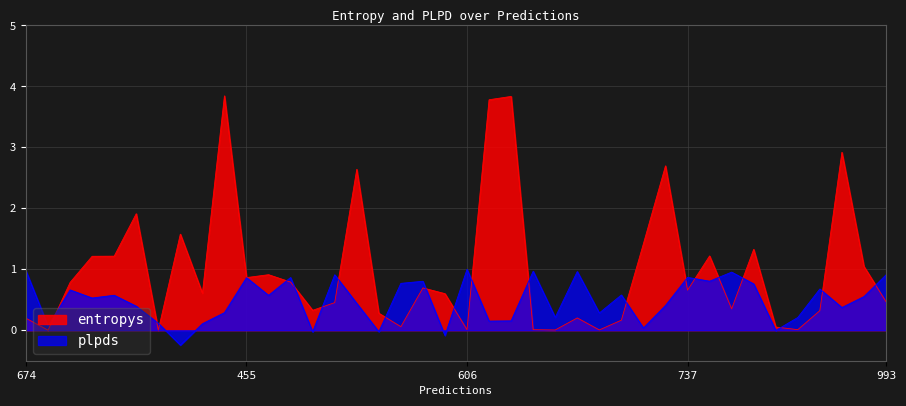

Between 737 and 546, which series saw the biggest shift?

entropys